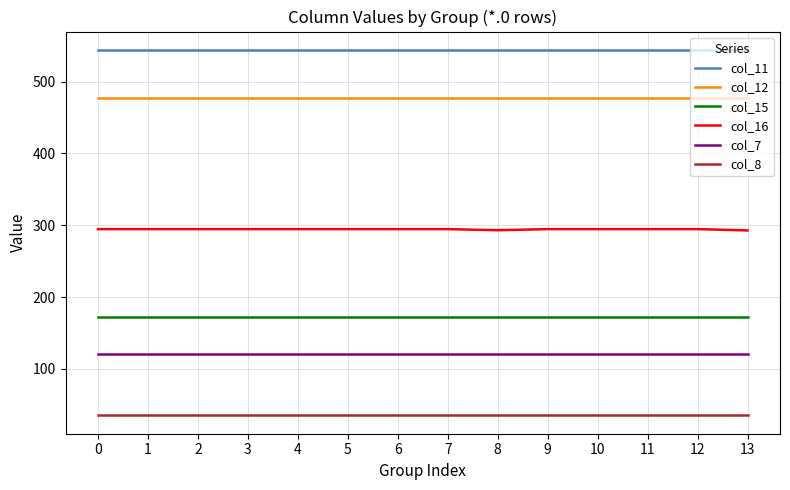

True or false: col_11 and col_15 cross at least once.

False